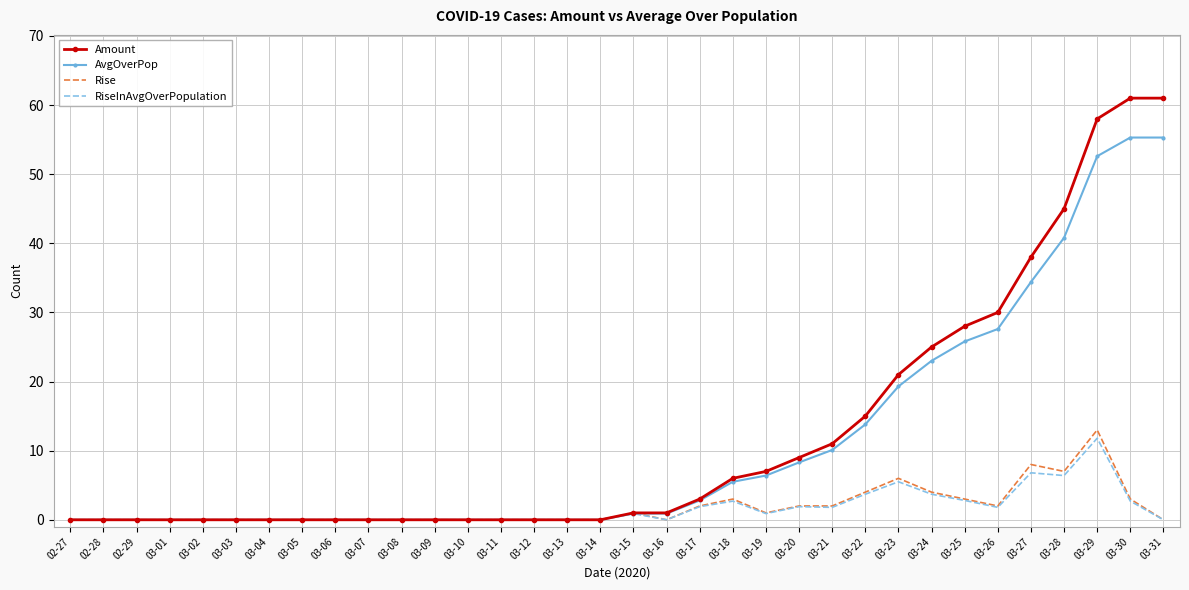

Where is Amount nearest to the value 30?

03-26